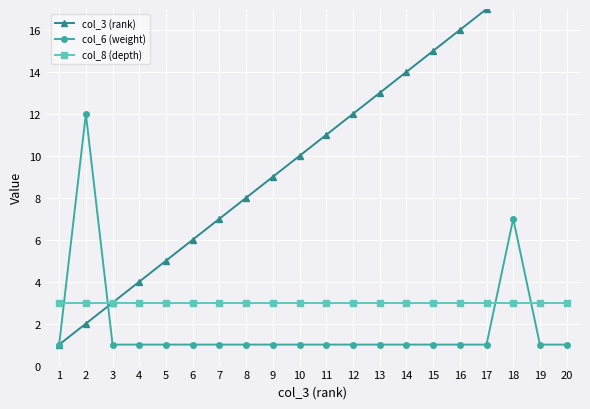

Reading left to right, transcribe all the data shown in this chart.

col_3 (rank): 1=1	2=2	3=3	4=4	5=5	6=6	7=7	8=8	9=9	10=10	11=11	12=12	13=13	14=14	15=15	16=16	17=17	18=18	19=19	20=20
col_6 (weight): 1=1	2=12	3=1	4=1	5=1	6=1	7=1	8=1	9=1	10=1	11=1	12=1	13=1	14=1	15=1	16=1	17=1	18=7	19=1	20=1
col_8 (depth): 1=3	2=3	3=3	4=3	5=3	6=3	7=3	8=3	9=3	10=3	11=3	12=3	13=3	14=3	15=3	16=3	17=3	18=3	19=3	20=3